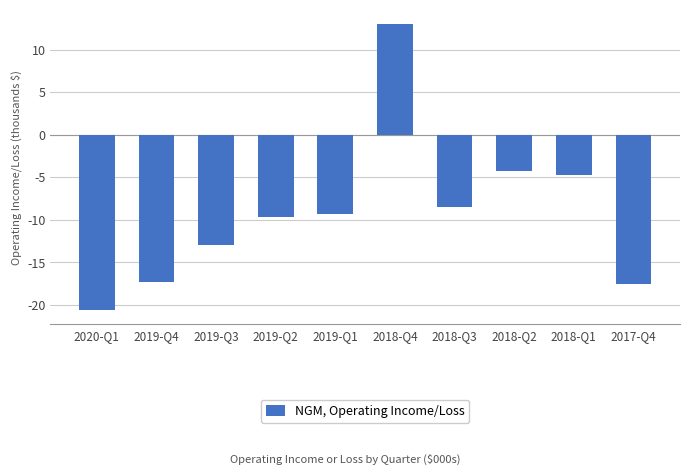

What is the change in value from 2020-Q1 to 2018-Q2?

+16.4